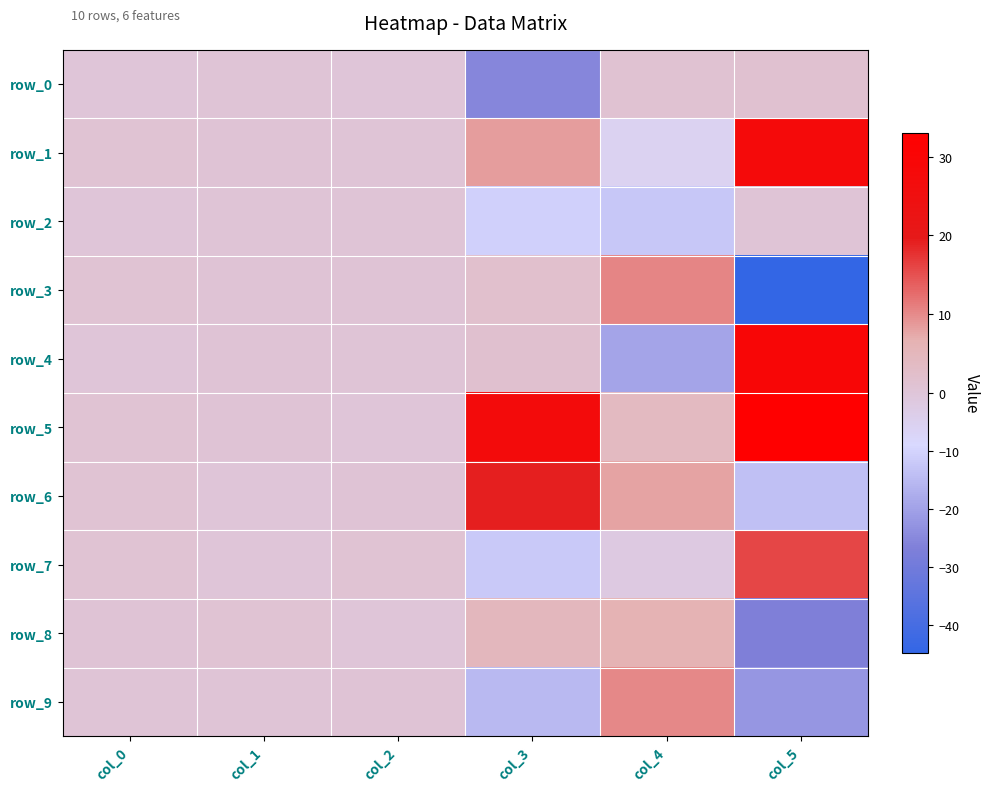

Reading left to right, list all the values displayed in this chart.

row_0: col_0=0.0	col_1=0.5	col_2=0.2	col_3=-25.4	col_4=1.1	col_5=1.3
row_1: col_0=1.0	col_1=0.6	col_2=0.5	col_3=8.4	col_4=-5.9	col_5=27.8
row_2: col_0=0.0	col_1=0.3	col_2=0.5	col_3=-10.6	col_4=-12.5	col_5=0.3
row_3: col_0=1.0	col_1=0.7	col_2=0.7	col_3=2.0	col_4=10.3	col_5=-44.8
row_4: col_0=0.2	col_1=0.6	col_2=0.5	col_3=1.8	col_4=-19.4	col_5=29.4
row_5: col_0=0.8	col_1=0.5	col_2=0.1	col_3=26.9	col_4=4.0	col_5=33.0
row_6: col_0=0.9	col_1=0.1	col_2=0.6	col_3=19.2	col_4=7.9	col_5=-13.7
row_7: col_0=0.8	col_1=0.1	col_2=1.0	col_3=-11.9	col_4=-2.0	col_5=15.8
row_8: col_0=0.8	col_1=1.0	col_2=0.2	col_3=4.8	col_4=6.2	col_5=-26.9
row_9: col_0=0.4	col_1=0.5	col_2=0.6	col_3=-15.2	col_4=10.3	col_5=-22.3